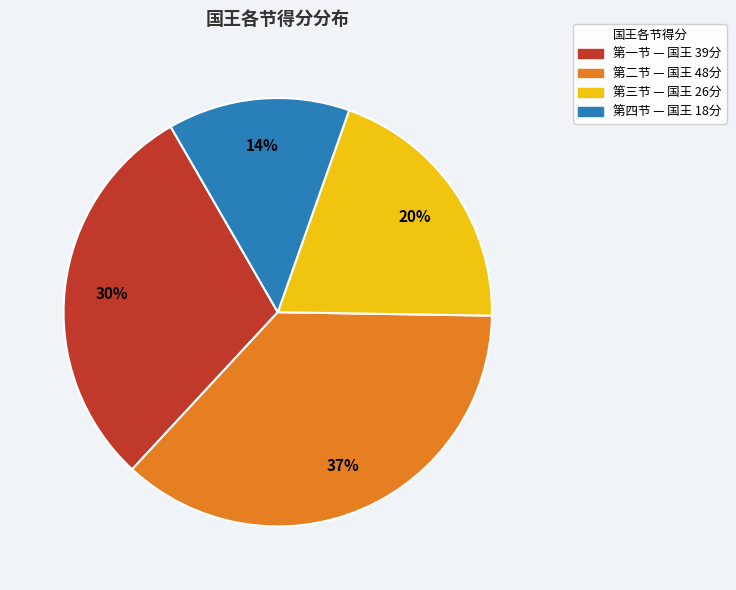

Is the sum of 第四节 — 国王 18分 and 第三节 — 国王 26分 greater than half?

No